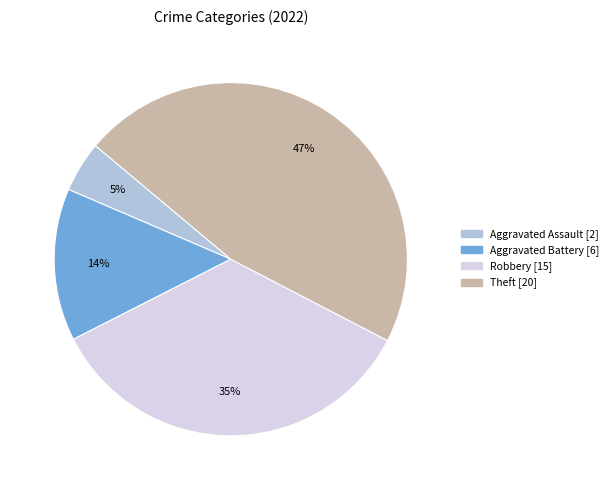

To the nearest percent, what is the difference between the largest and smallest slice percentages?

42%